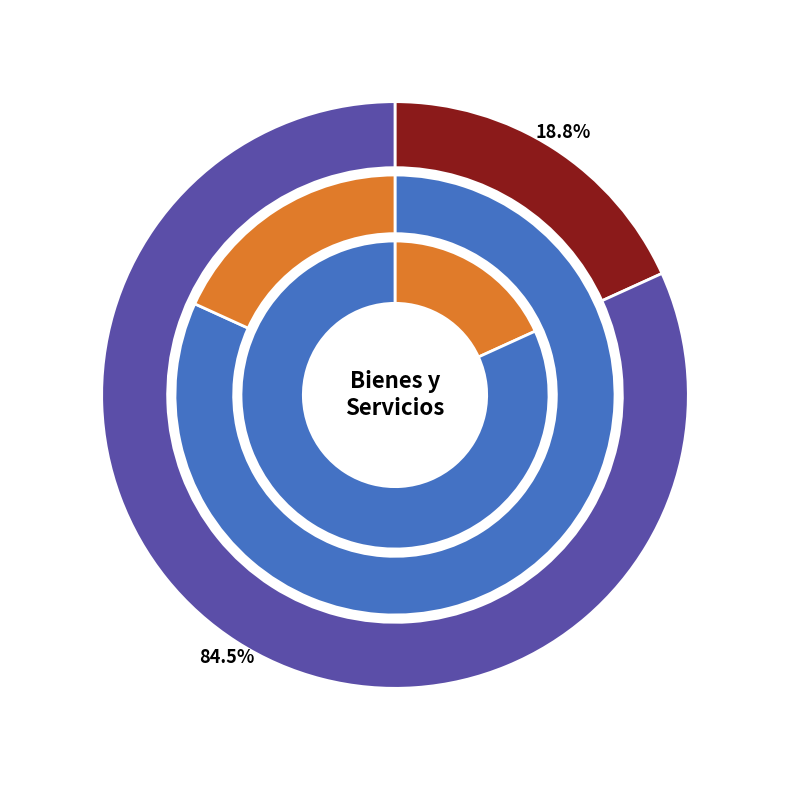

How many slices are in this pie chart?

2